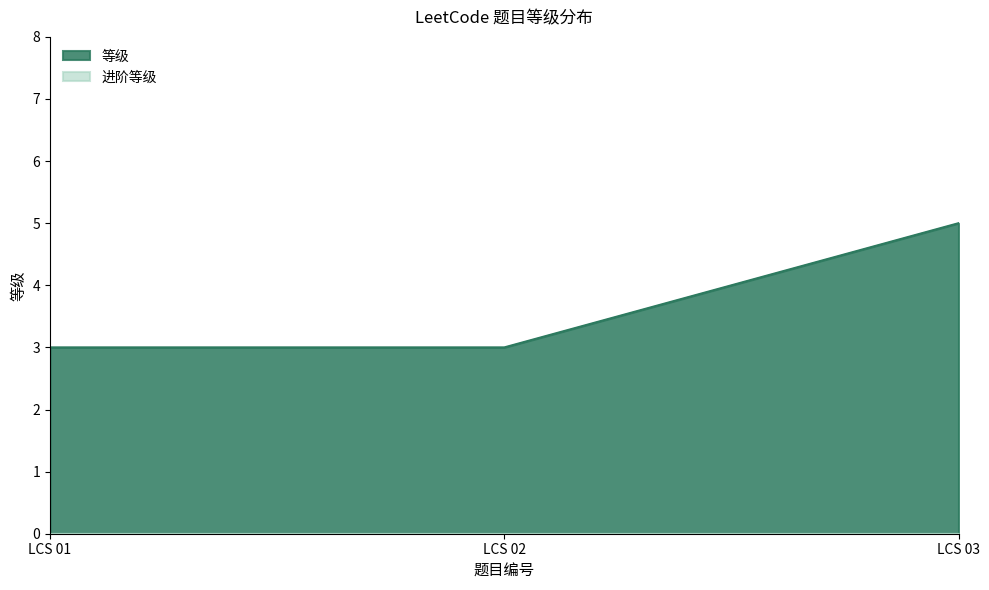

List the labels in order of value, smallest first.

LCS 01, LCS 02, LCS 03